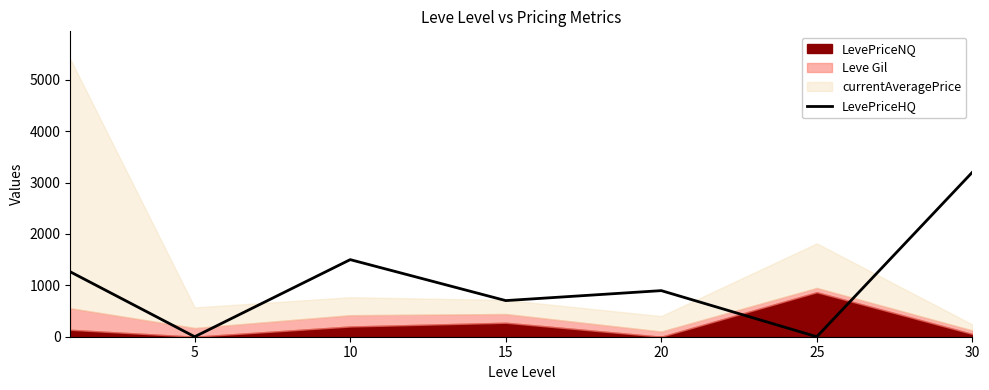

The value of LevePriceHQ at 25 is -2209. True or false?

False